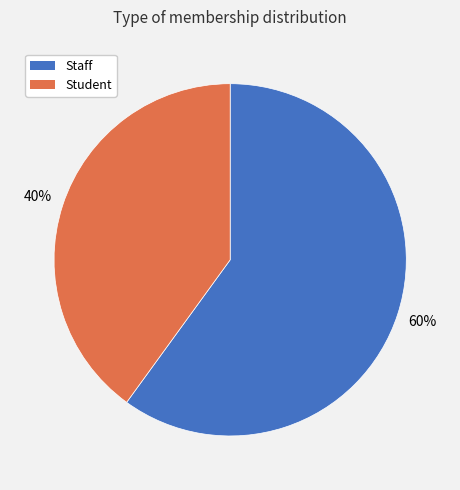

Do Staff and Student together represent more than half of the pie?

Yes